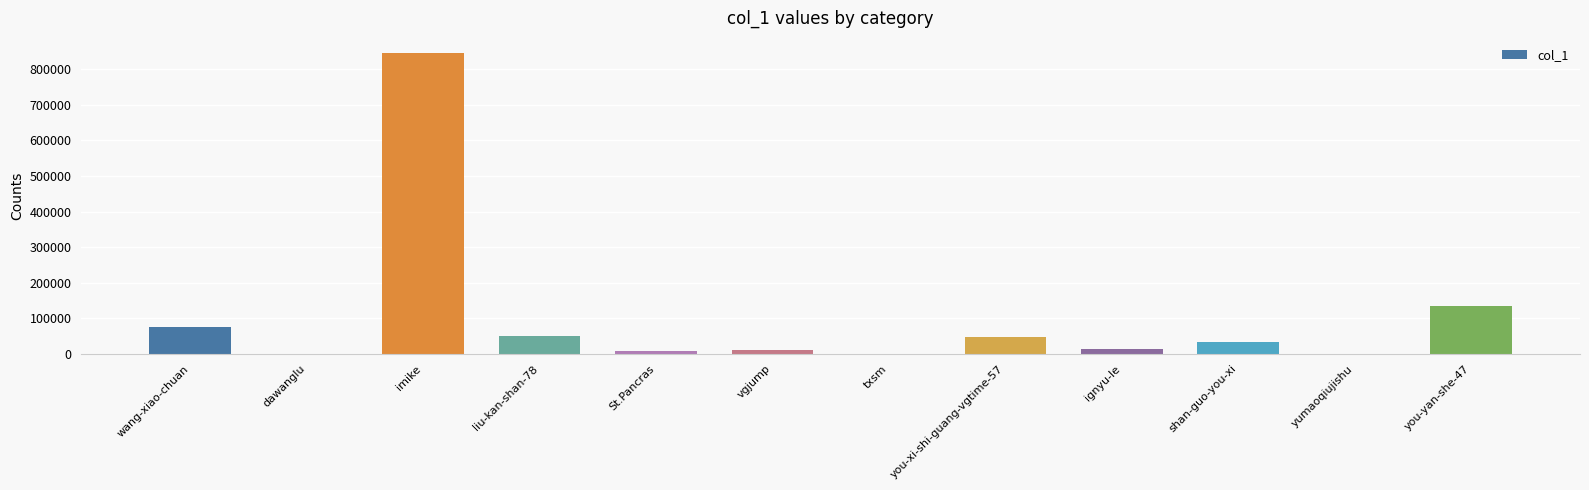

The value at you-yan-she-47 is 194789. True or false?

False